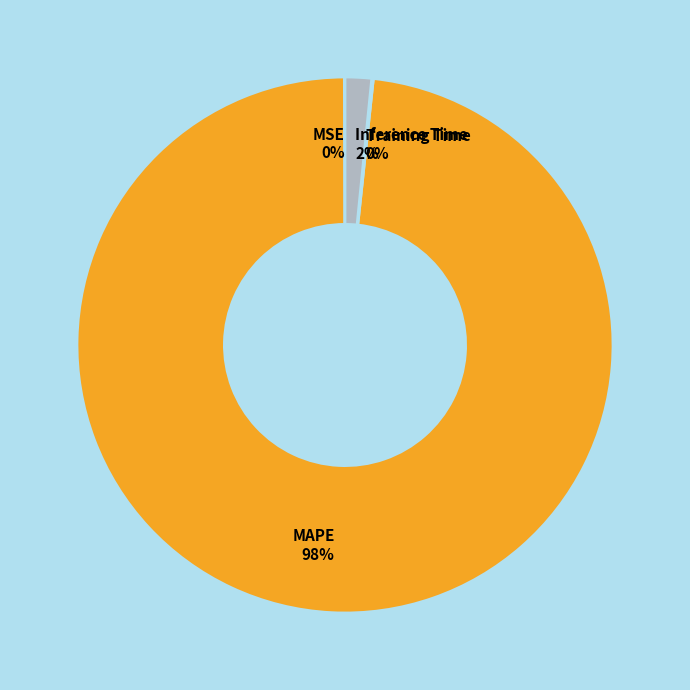

Which slice represents more than half of the pie?

MAPE